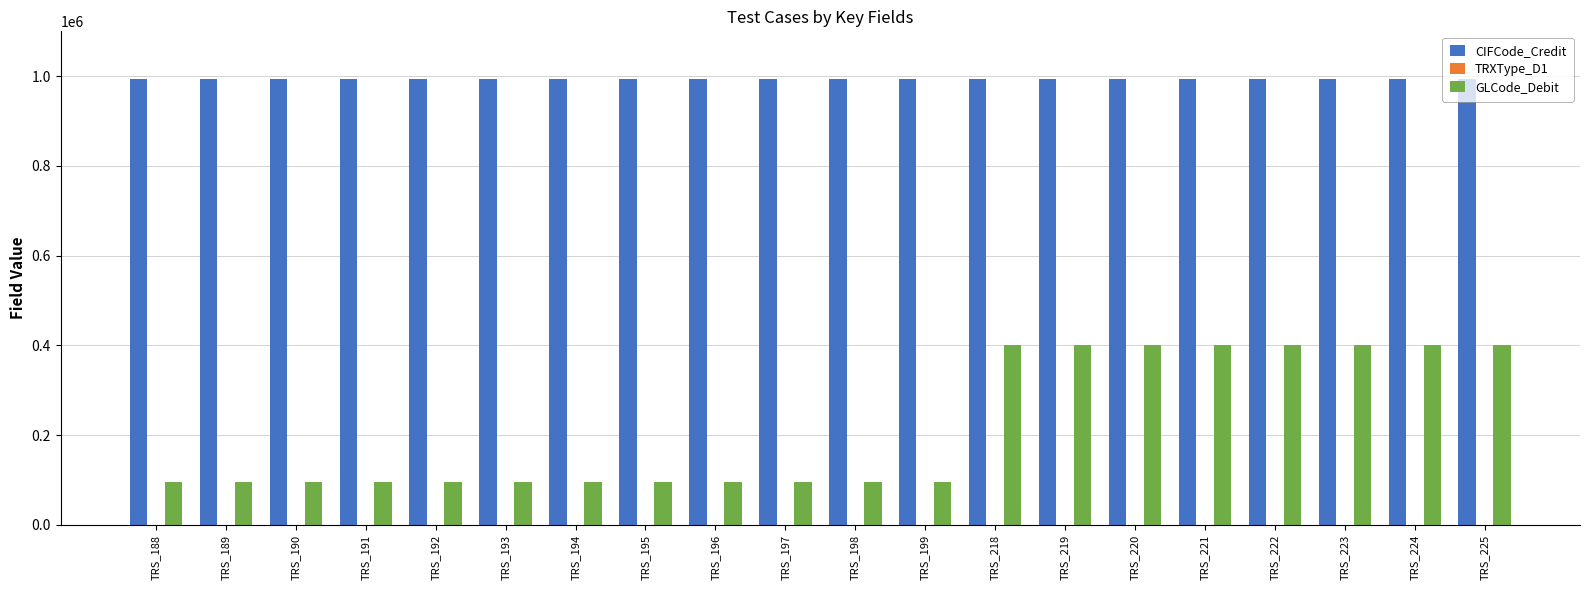

What is the average value of the GLCode_Debit series?

217710